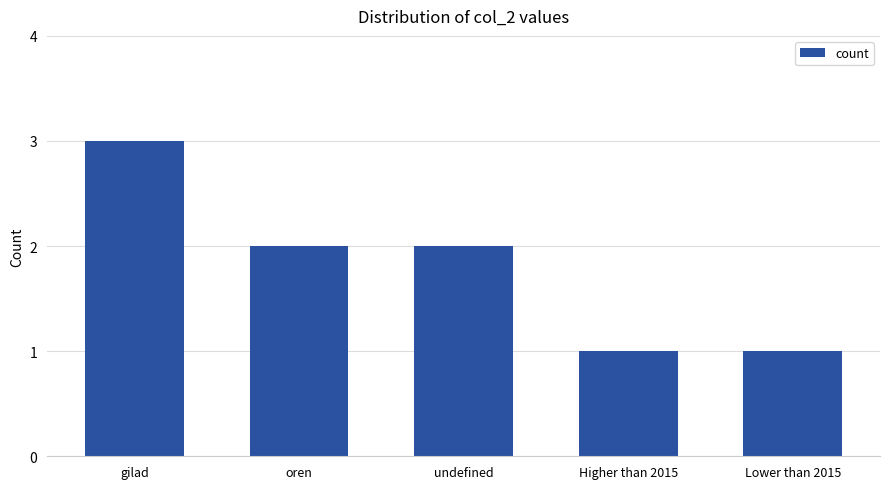

The value at gilad is 3. True or false?

True